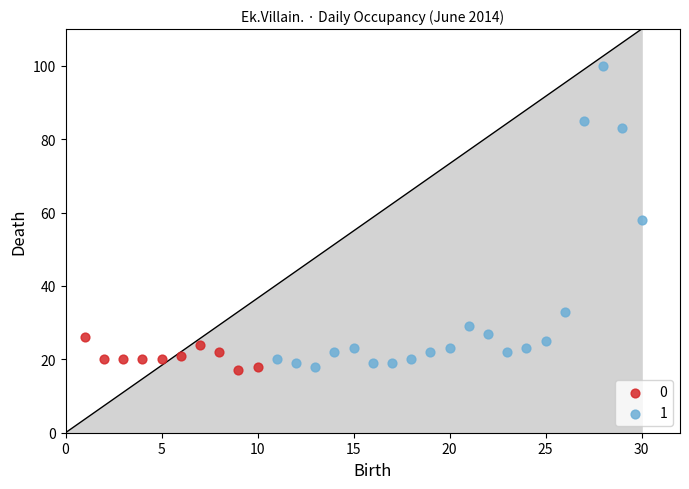

Which series has the largest Y range (max minus min)?

1